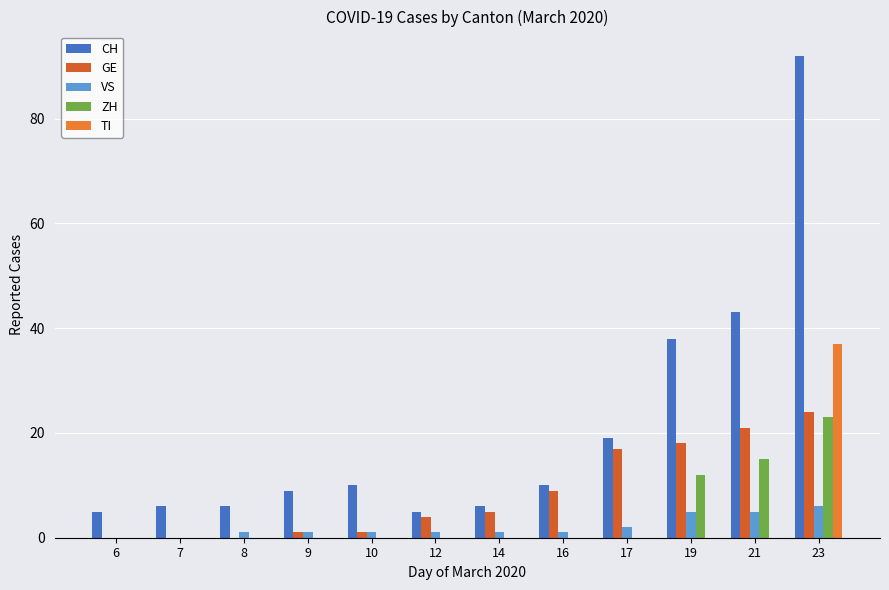

How many data points does each series have?

12